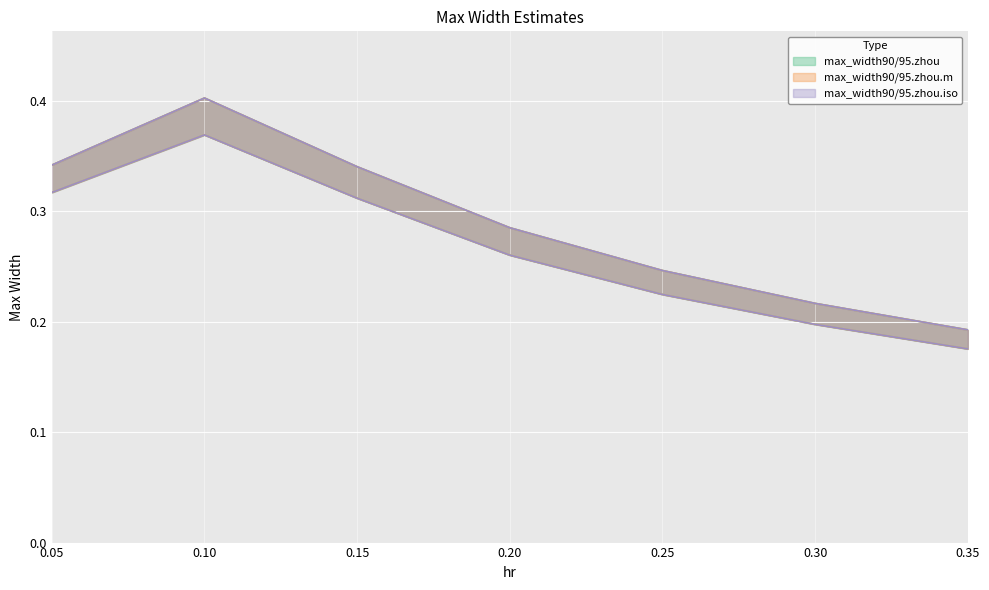

Where is the first local maximum for max_width90.zhou.iso?

0.1